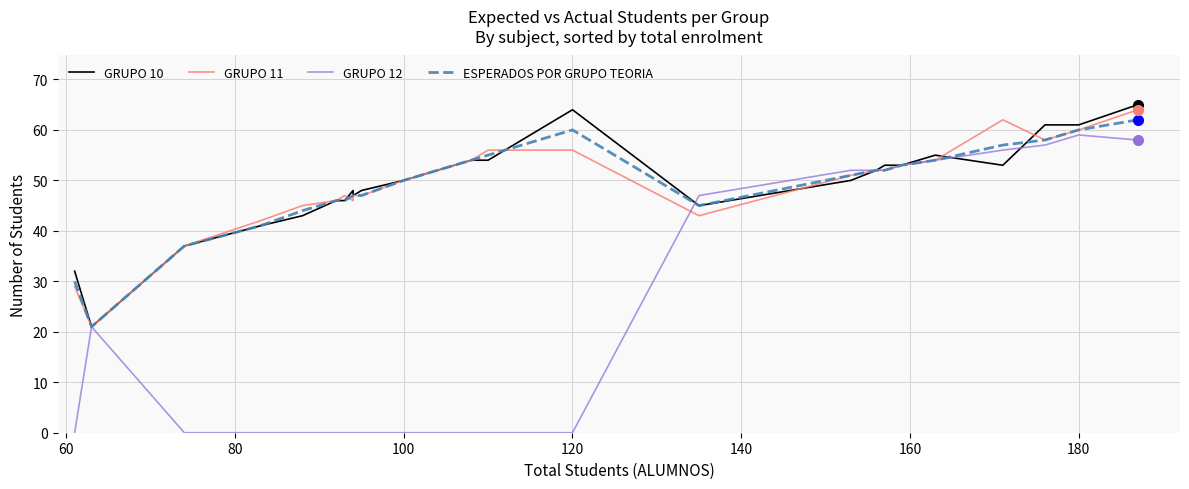

How many data points in ESPERADOS POR GRUPO TEORIA are above 51?

12